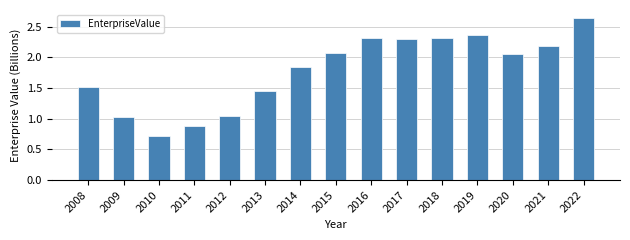

Are the bars horizontal?

No